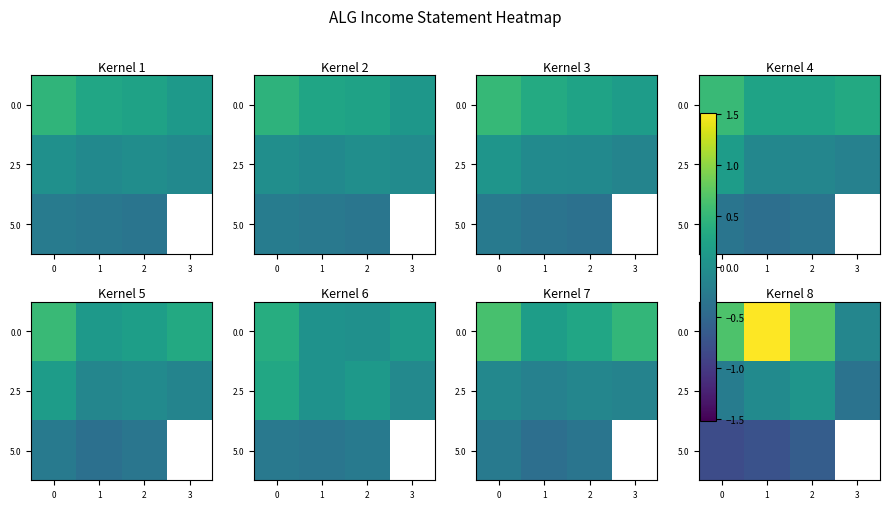

Is it true that 0.0 equals 0.7 at 2?

True